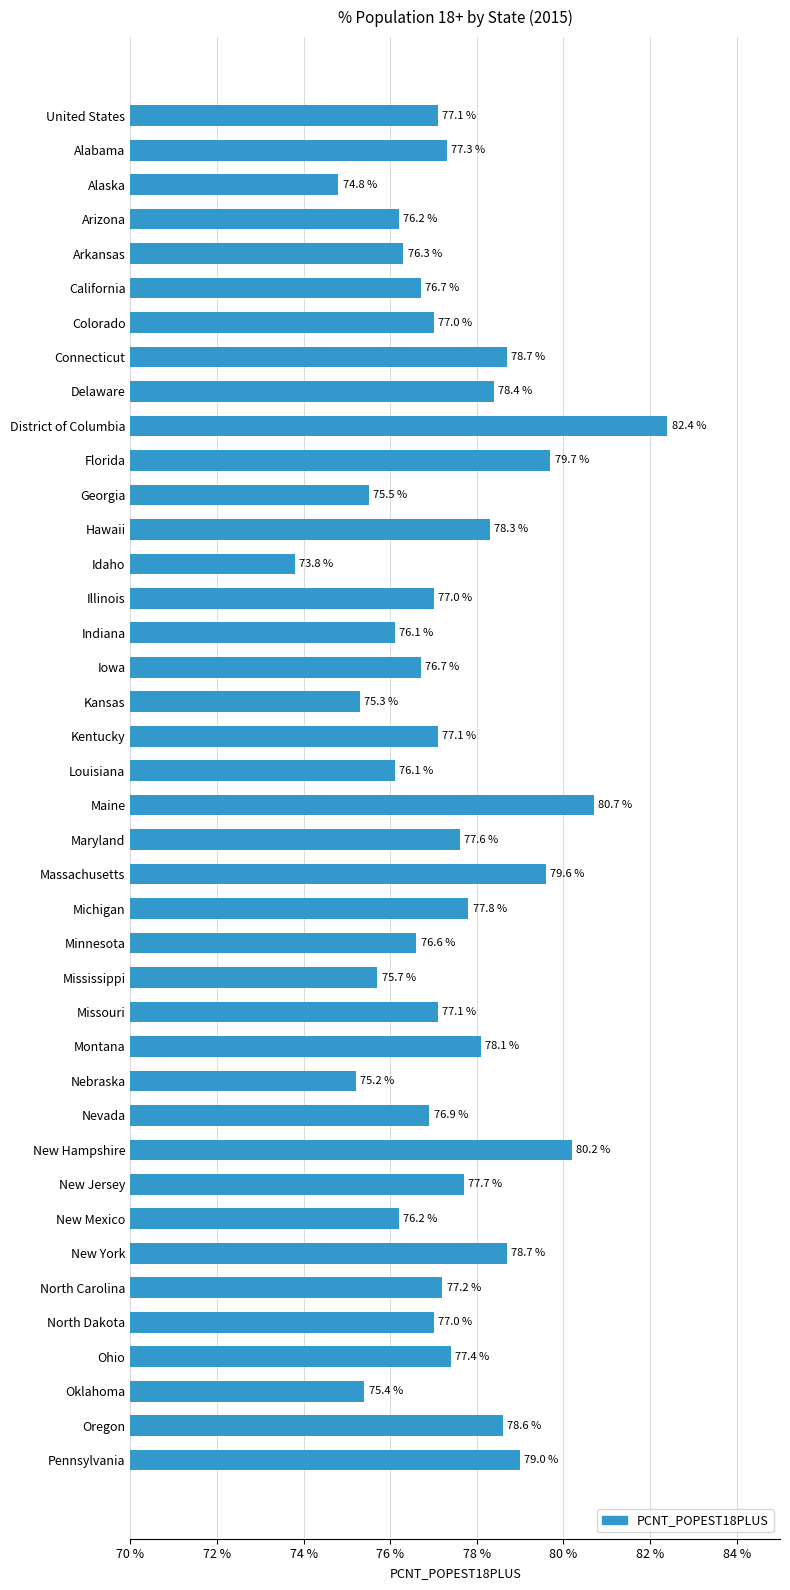

The value at Oklahoma is 75.4. True or false?

True